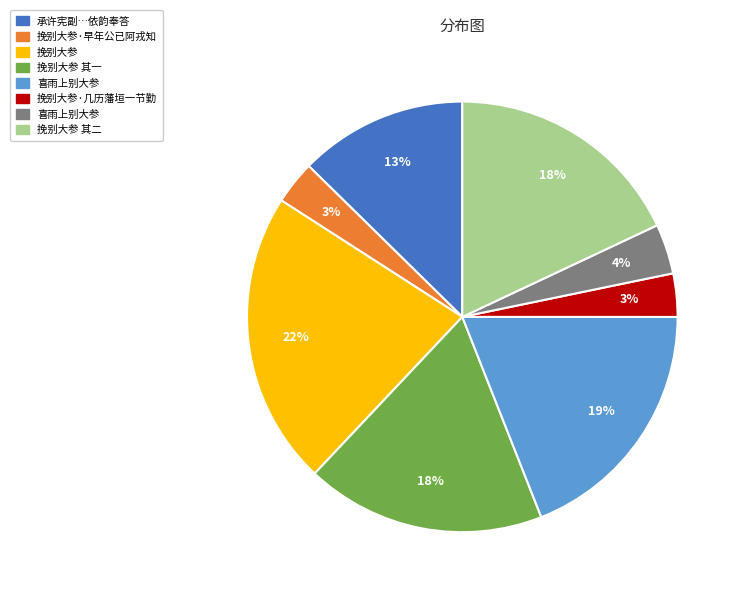

To the nearest percent, what is the average slice percentage?

12%